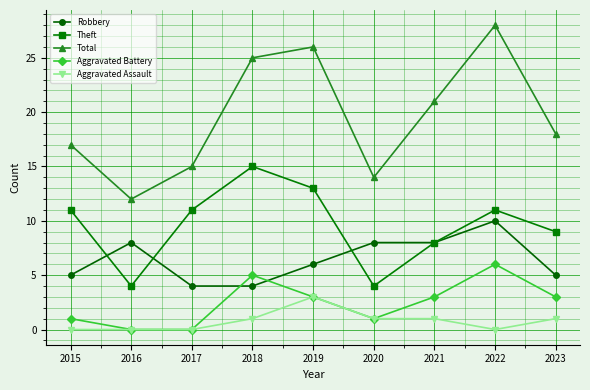

At 2015, list the series in order from largest to smallest.

Total, Theft, Robbery, Aggravated Battery, Aggravated Assault